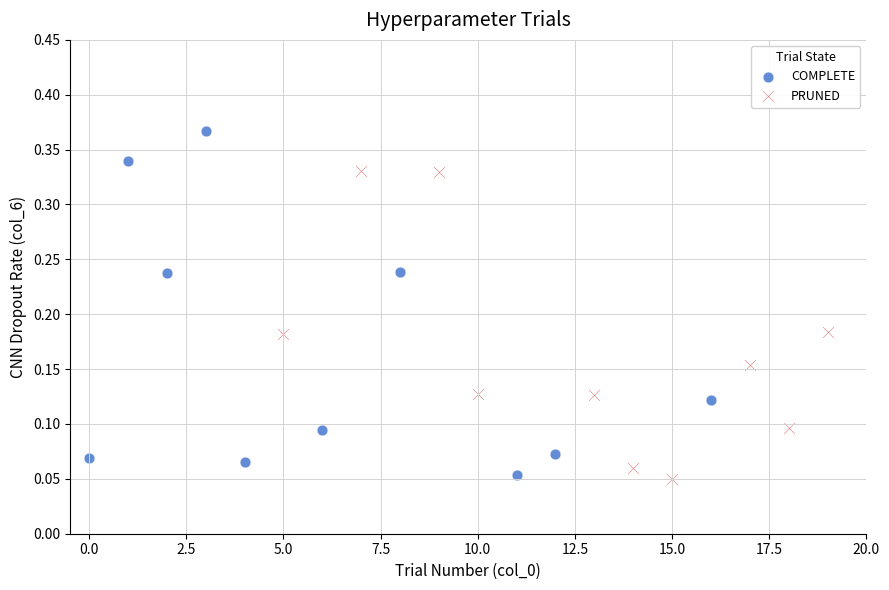

Which series has the widest spread of Y values?

COMPLETE